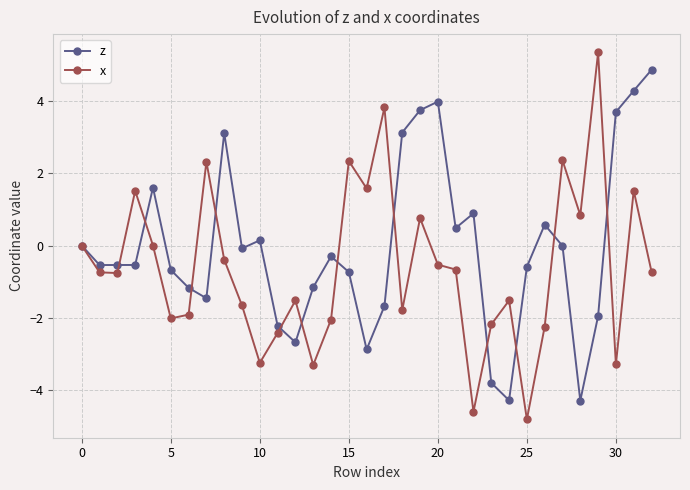

What is the greatest value displayed?

5.4